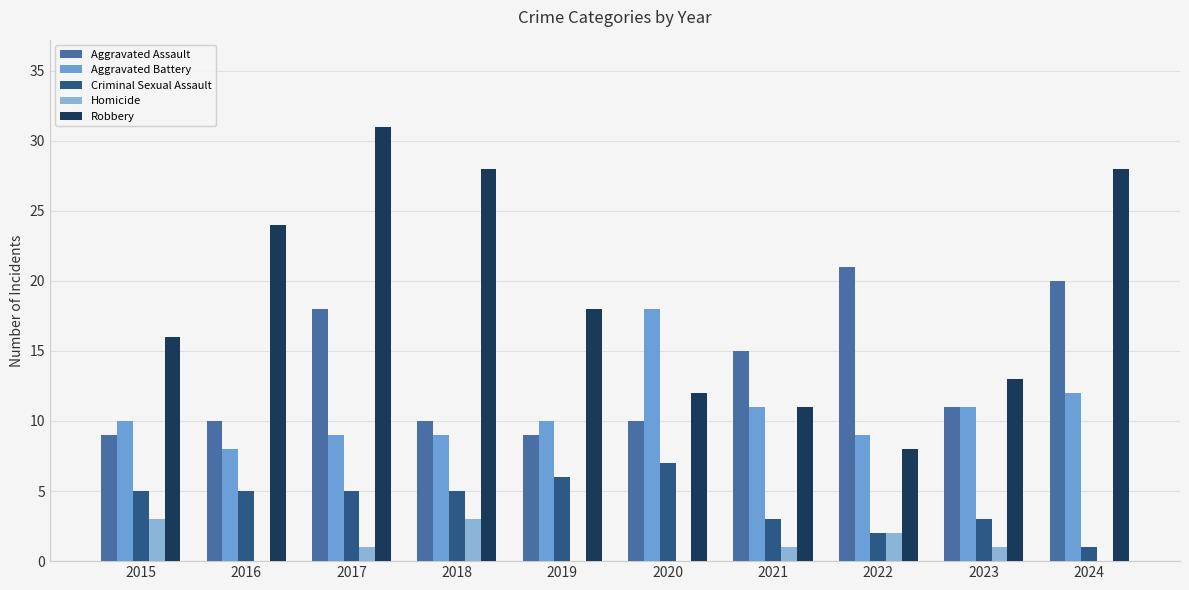

What is the sum of the Criminal Sexual Assault values at 2016 and 2018?

10